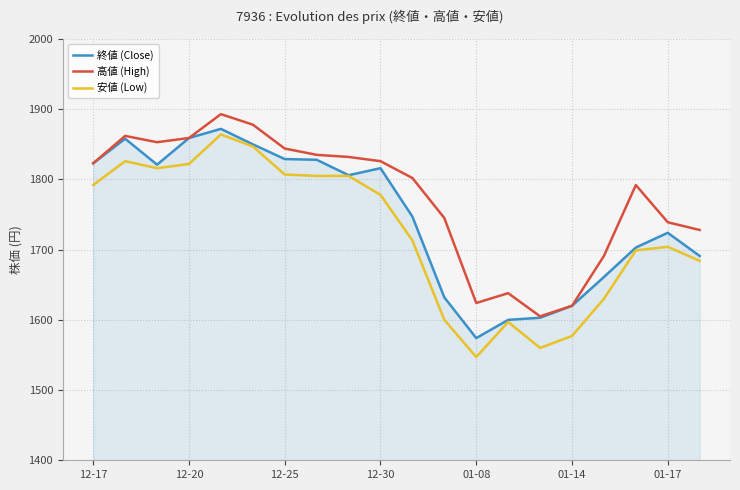

Which series has the largest total across all categories?

高値 (High)